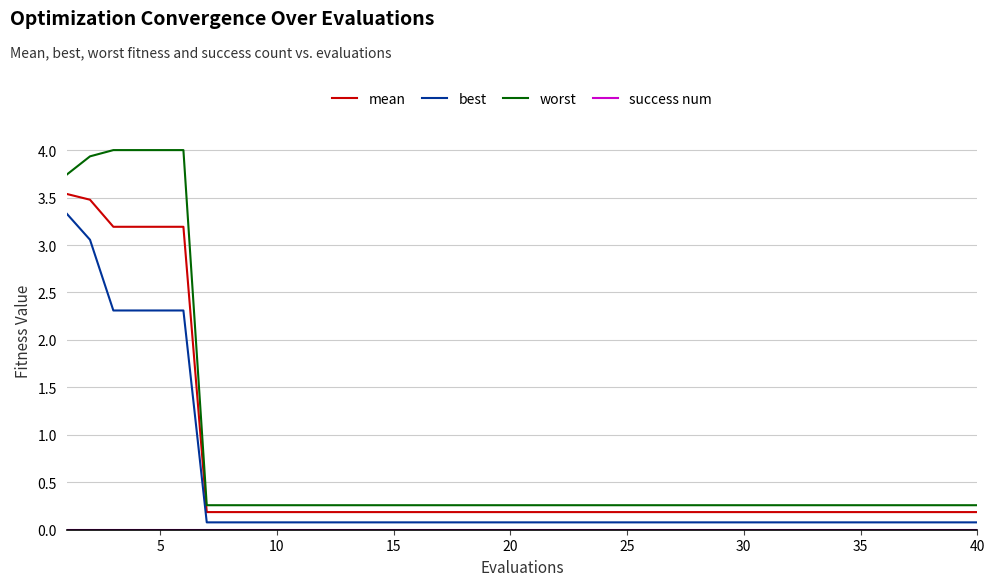

Which series has the largest range (max minus min)?

worst